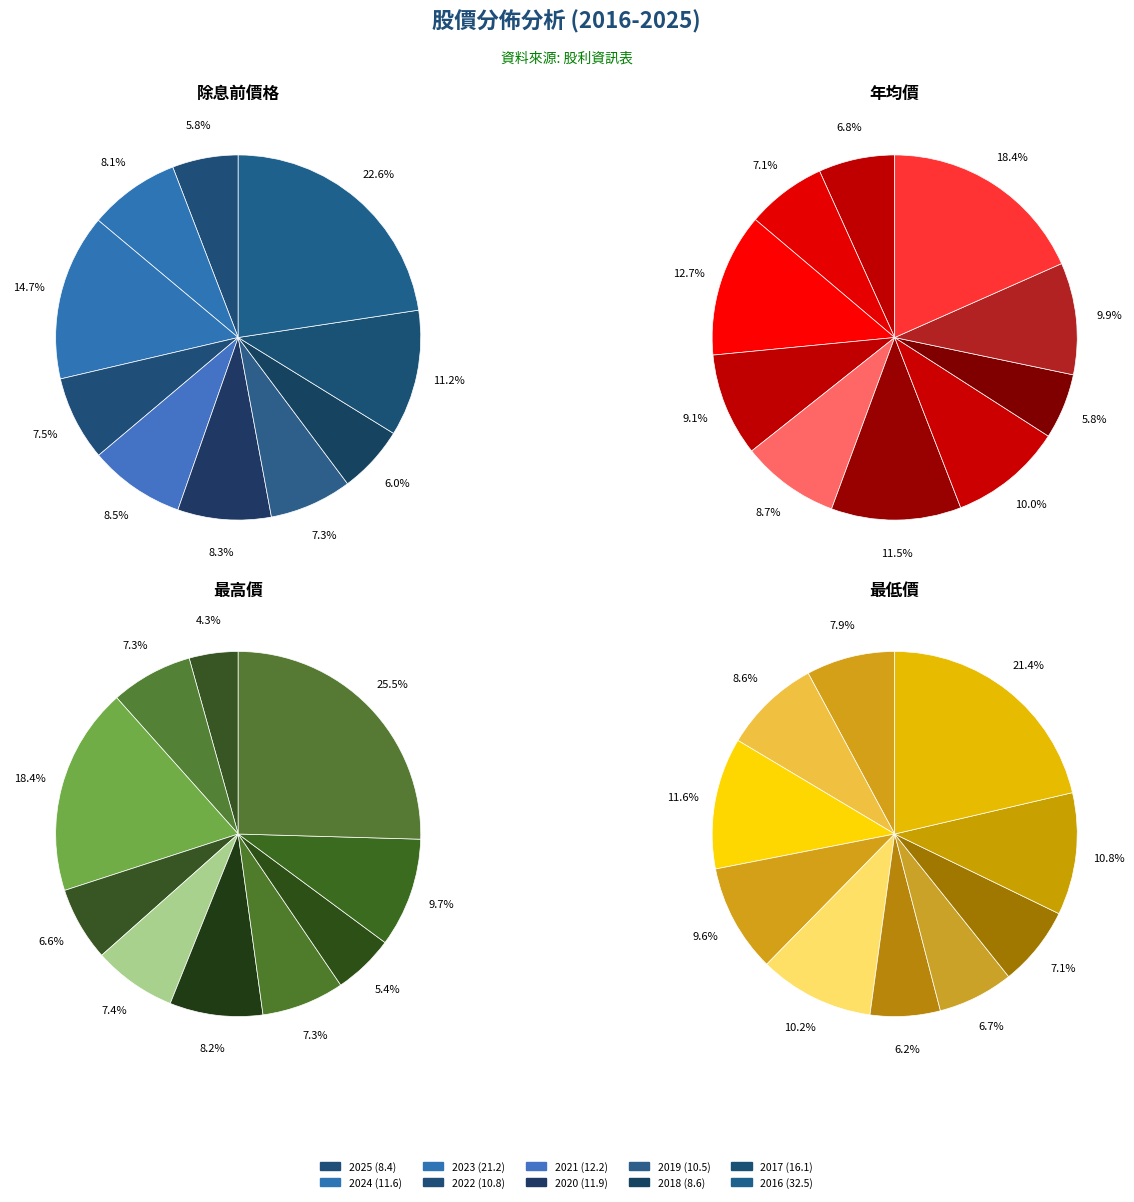

Which slice is the smallest?

2020